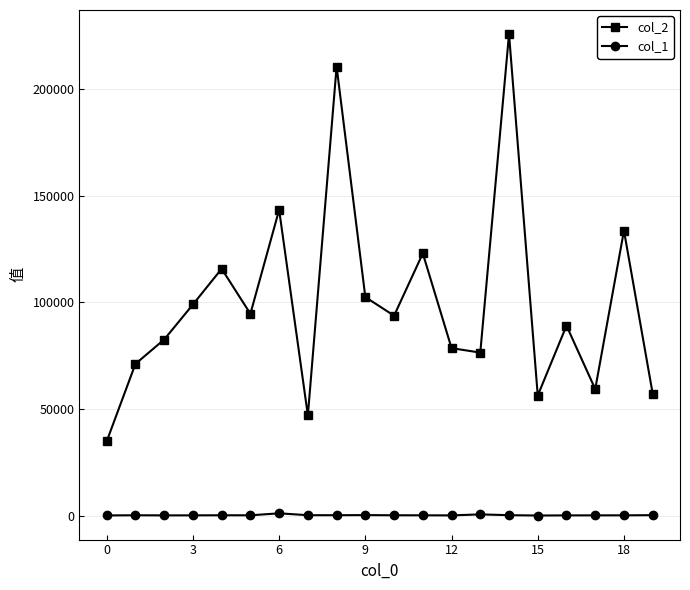

Rank the series by their maximum value, from lowest to highest.

col_1, col_2